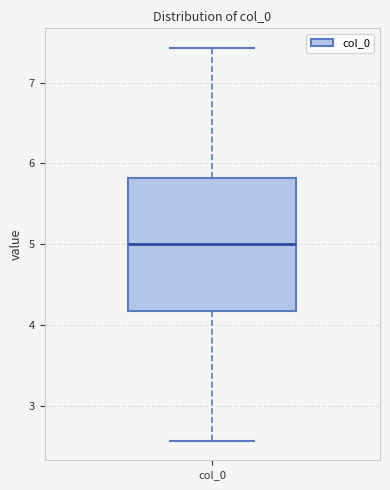

Where does the median line of the box for col_0 sit on the y-axis? The values are not printed on the chart, so give them approximately, as read against the axis.

5.0